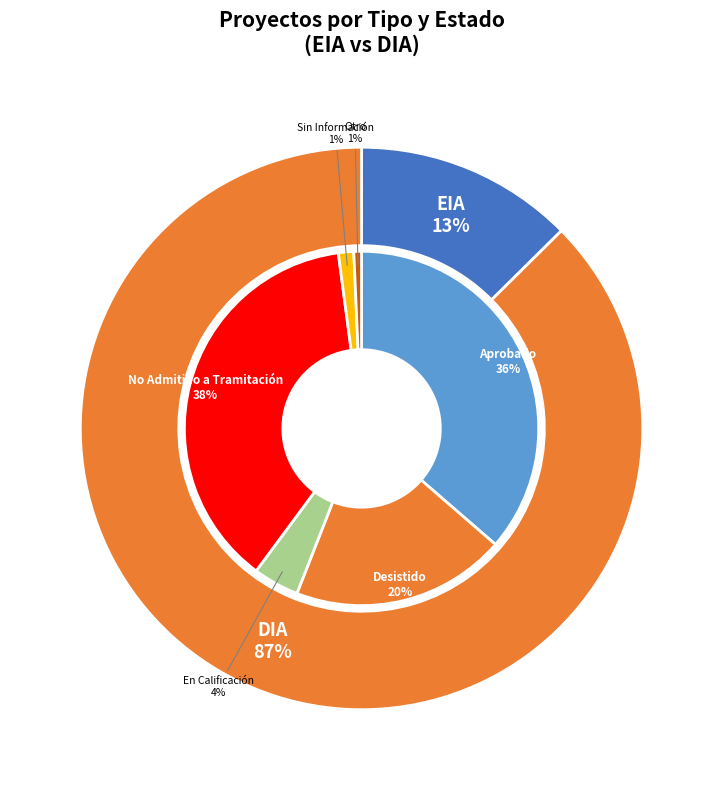

Which has a higher value, DIA or EIA?

DIA